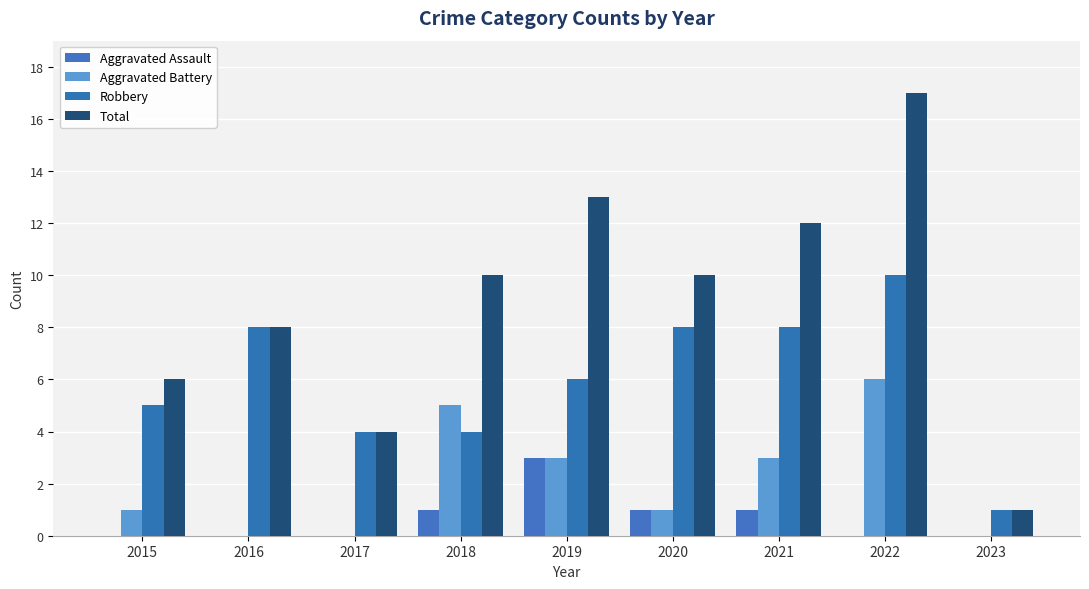

Which series changed the most between 2017 and 2021?

Total